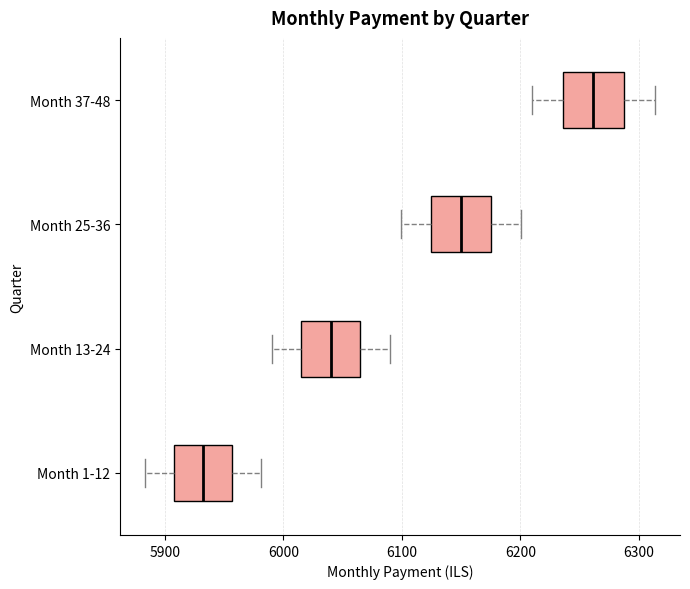

Reading bottom to top, read every box against the x-axis: the position of its median line, the range the box covers, and the ends of its whiskers. The values are not printed on the chart, so give them approximately, as read against the axis.

Month 1-12: median 5930, box 5910 to 5960, whiskers 5880 to 5980
Month 13-24: median 6040, box 6020 to 6060, whiskers 5990 to 6090
Month 25-36: median 6150, box 6120 to 6180, whiskers 6100 to 6200
Month 37-48: median 6260, box 6240 to 6290, whiskers 6210 to 6310